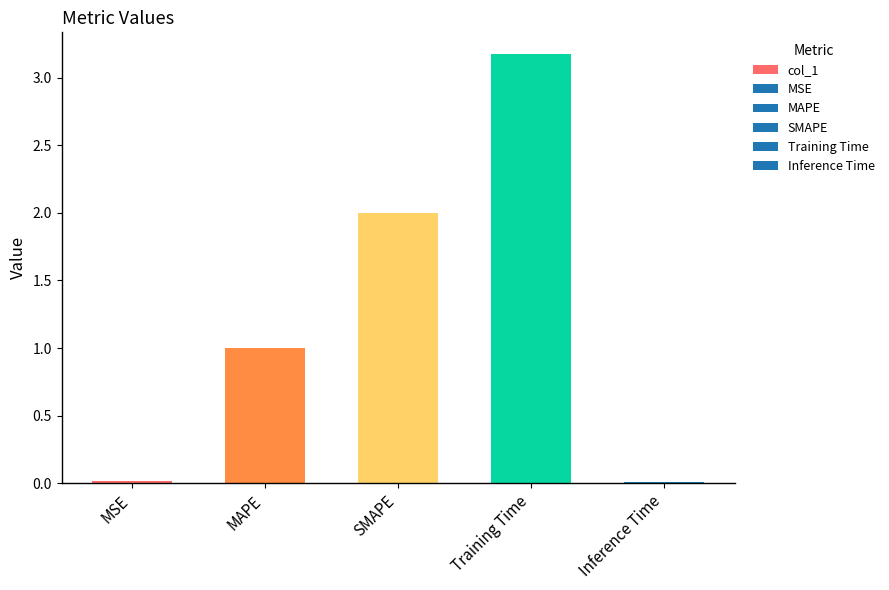

How many categories are shown in the chart?

5